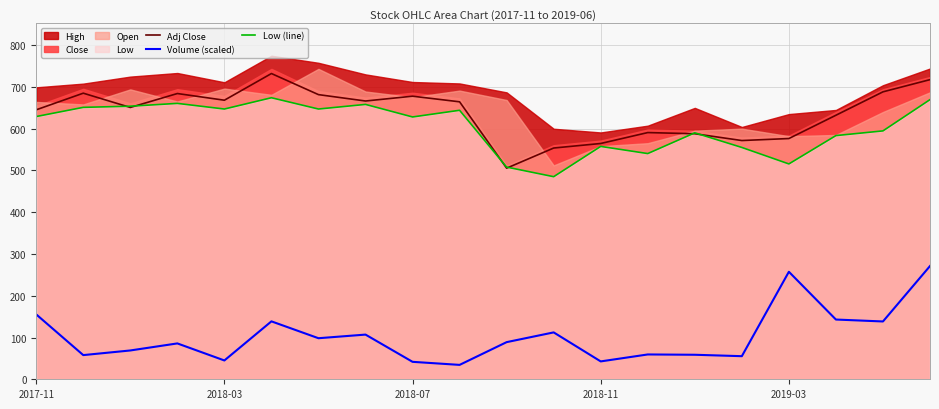

Where is Low (line) nearest to the value 579?

17